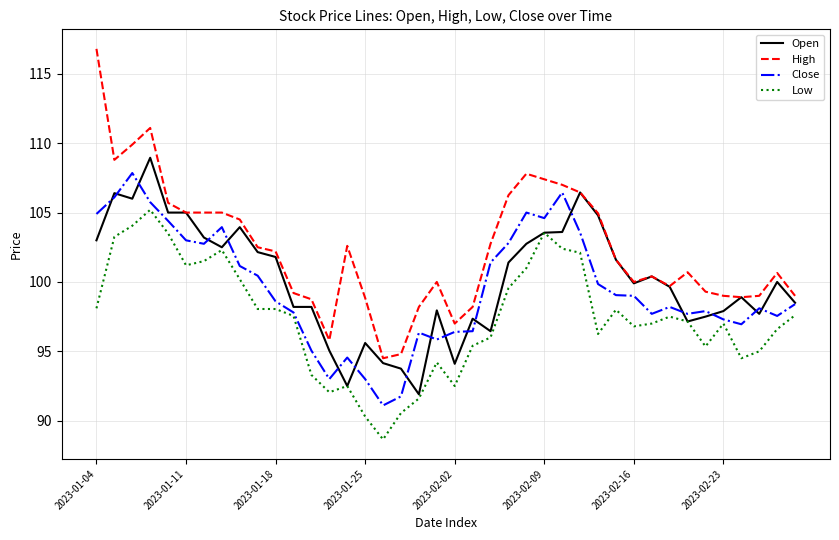

What is the smallest value displayed?

88.7